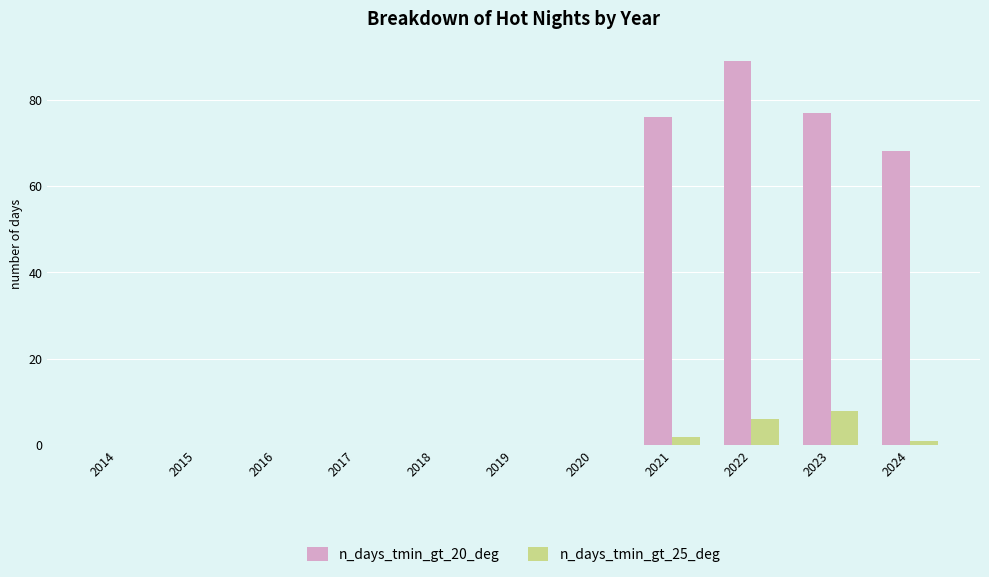

What is the sum of all n_days_tmin_gt_20_deg values?

310